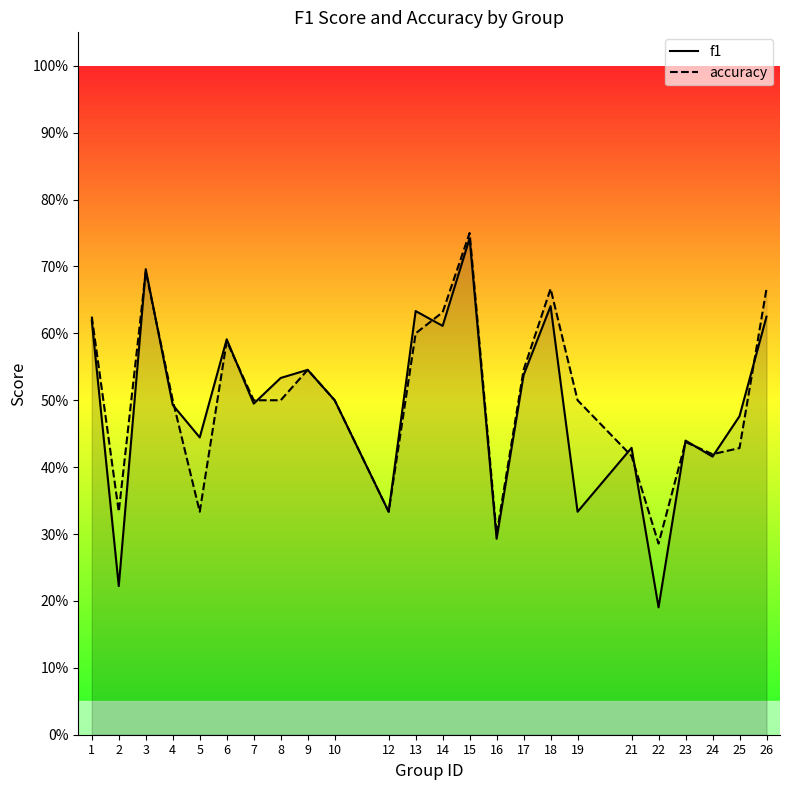

How many intersections are there between f1 and accuracy?

12